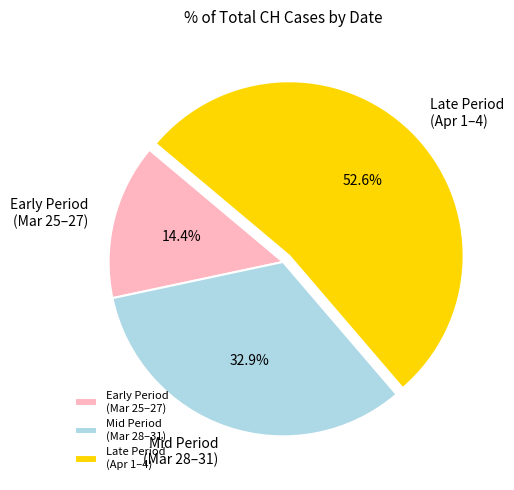

Rank the categories by value from highest to lowest.

Late Period (Apr 1–4), Mid Period (Mar 28–31), Early Period (Mar 25–27)